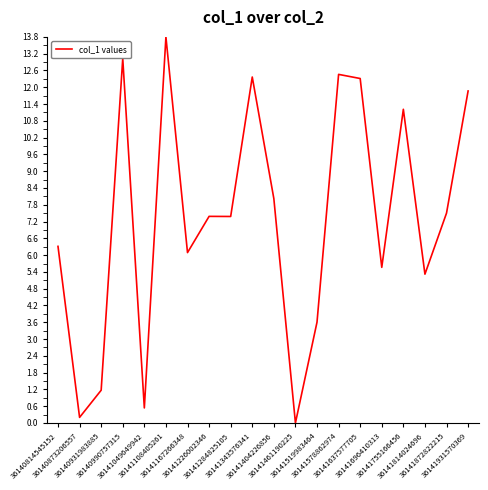

What is the difference between the maximum and minimum values?

13.8